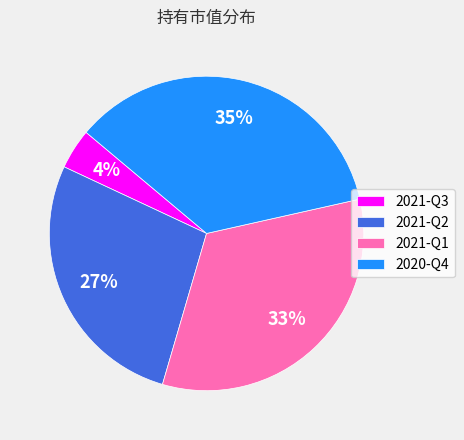

To the nearest percent, what is the average slice percentage?

25%